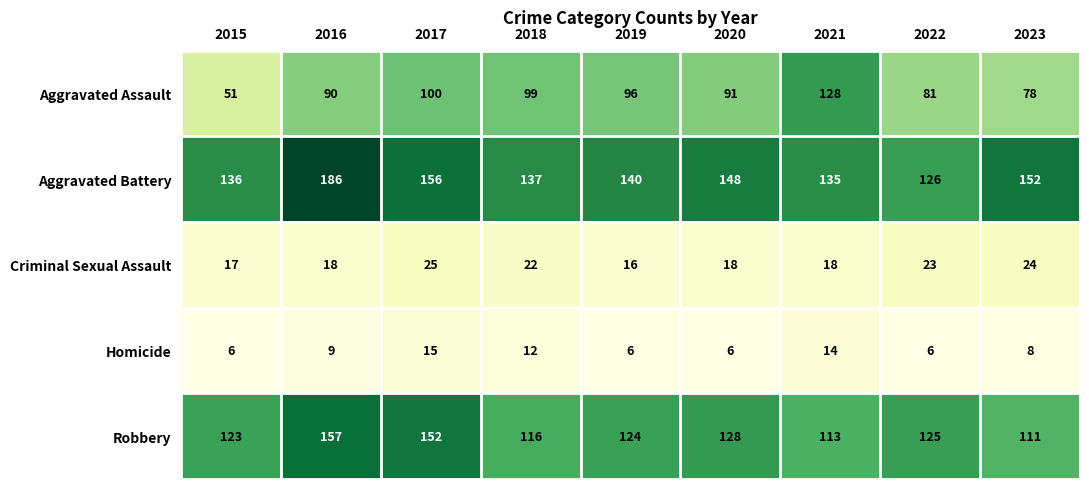

Rank the series at 2022 from highest to lowest value.

Aggravated Battery, Robbery, Aggravated Assault, Criminal Sexual Assault, Homicide